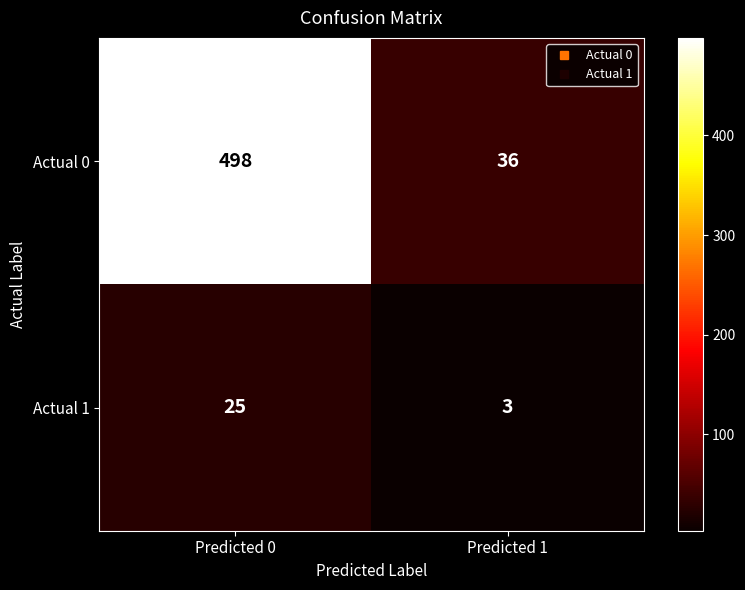

The value of Actual 1 at Predicted 0 is 16. True or false?

False